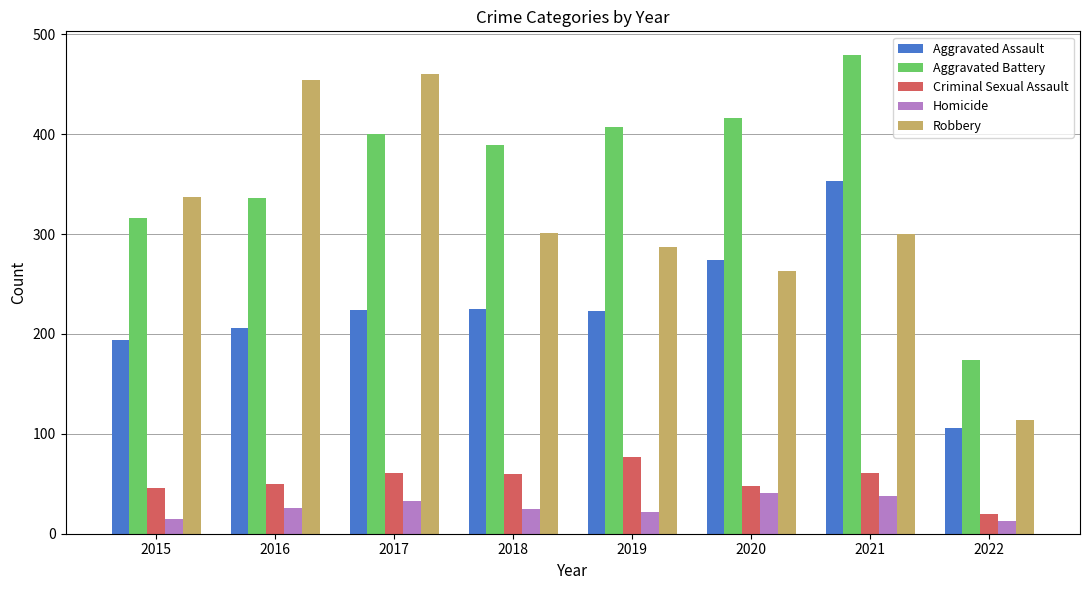

The Homicide series shows 8 at 2018. True or false?

False